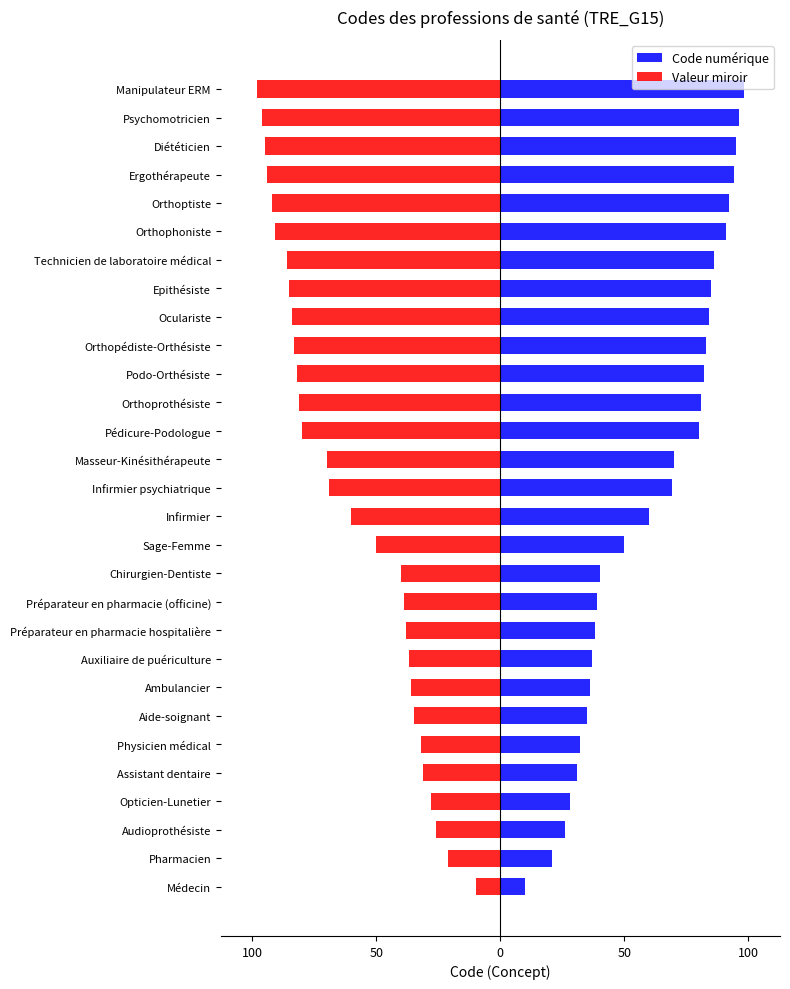

What is the minimum value shown in the chart?

-98